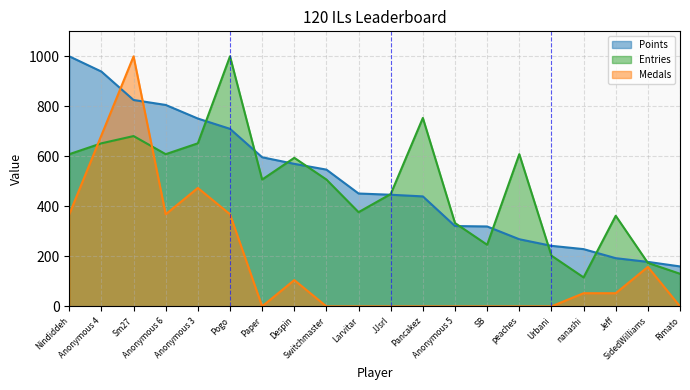

True or false: Medals and Entries cross at least once.

True